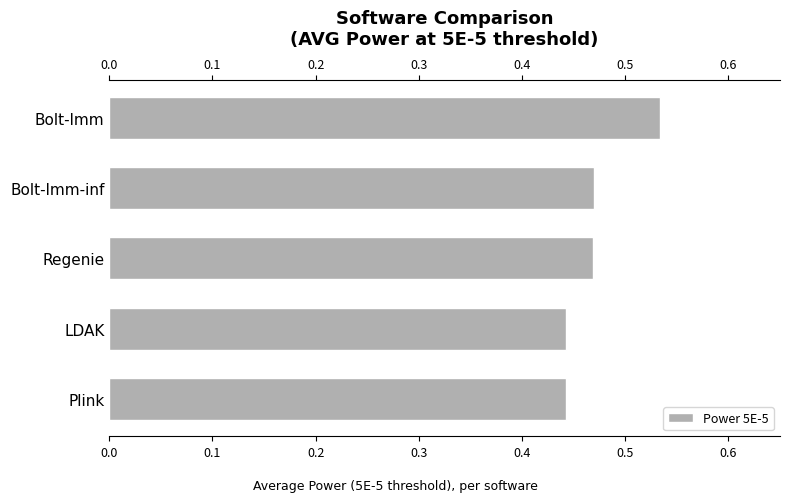

At which category does the chart reach its peak across all series?

Bolt-lmm